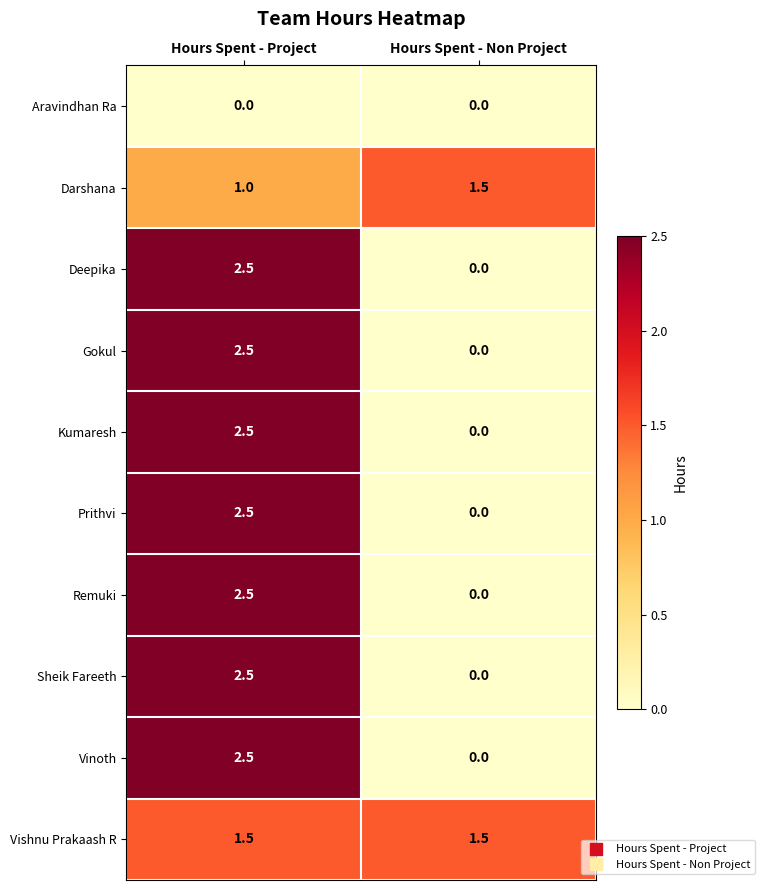

The Vishnu Prakaash R series shows 1.5 at Hours Spent - Non Project. True or false?

True